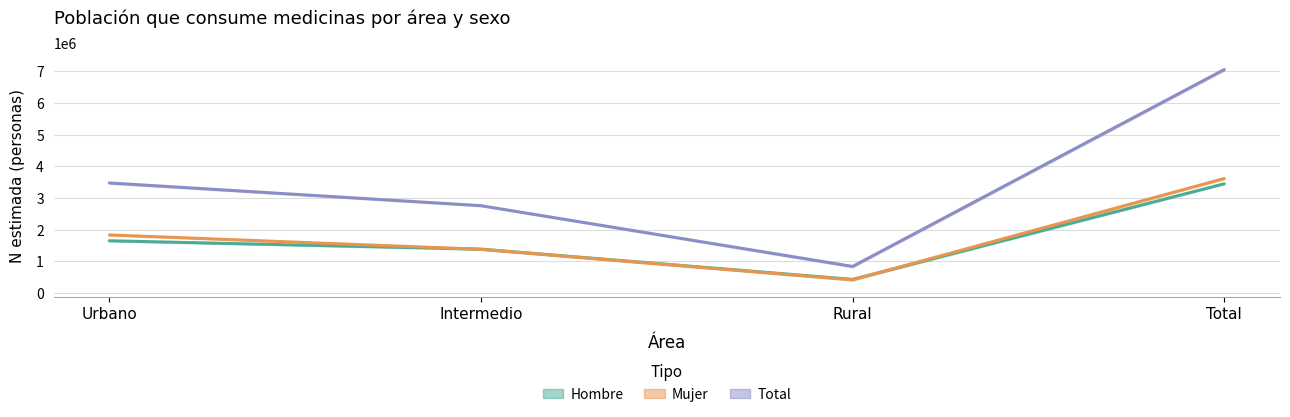

What is the difference between the second highest and second lowest values in the Hombre N (estimada) series?

264786